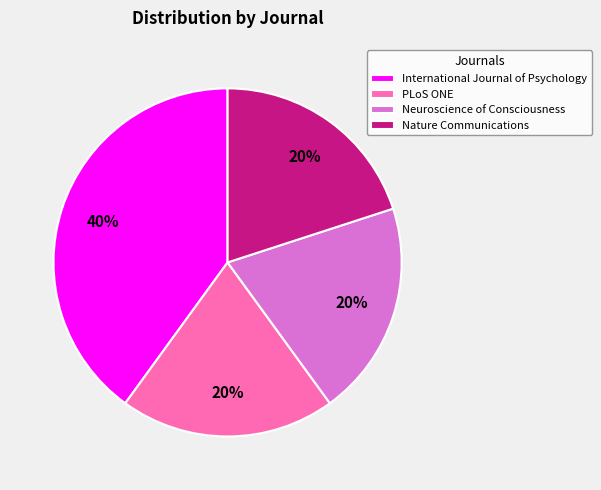

What percentage is the Neuroscience of Consciousness slice, to the nearest percent?

20%